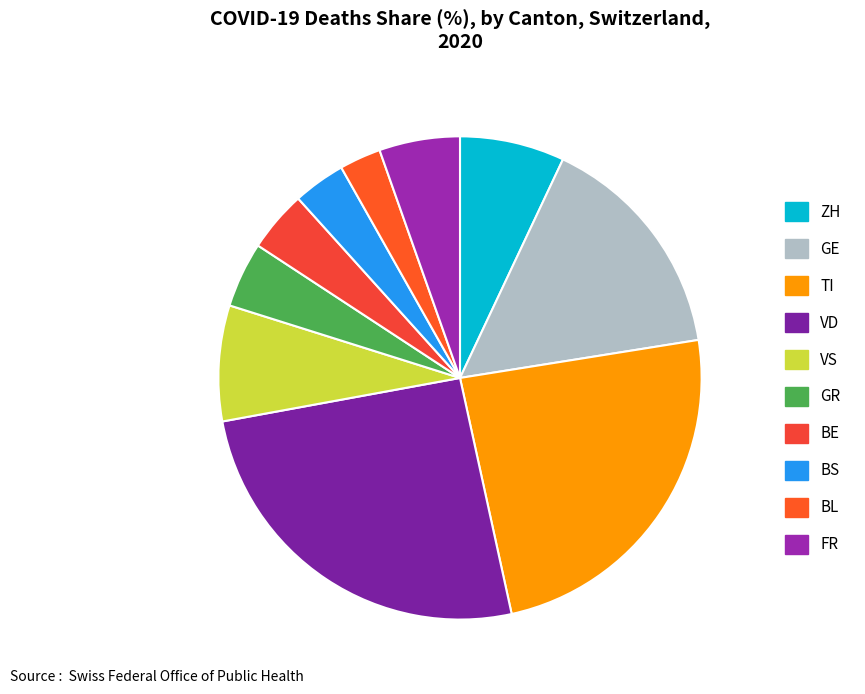

Which category has the biggest portion of the pie?

VD